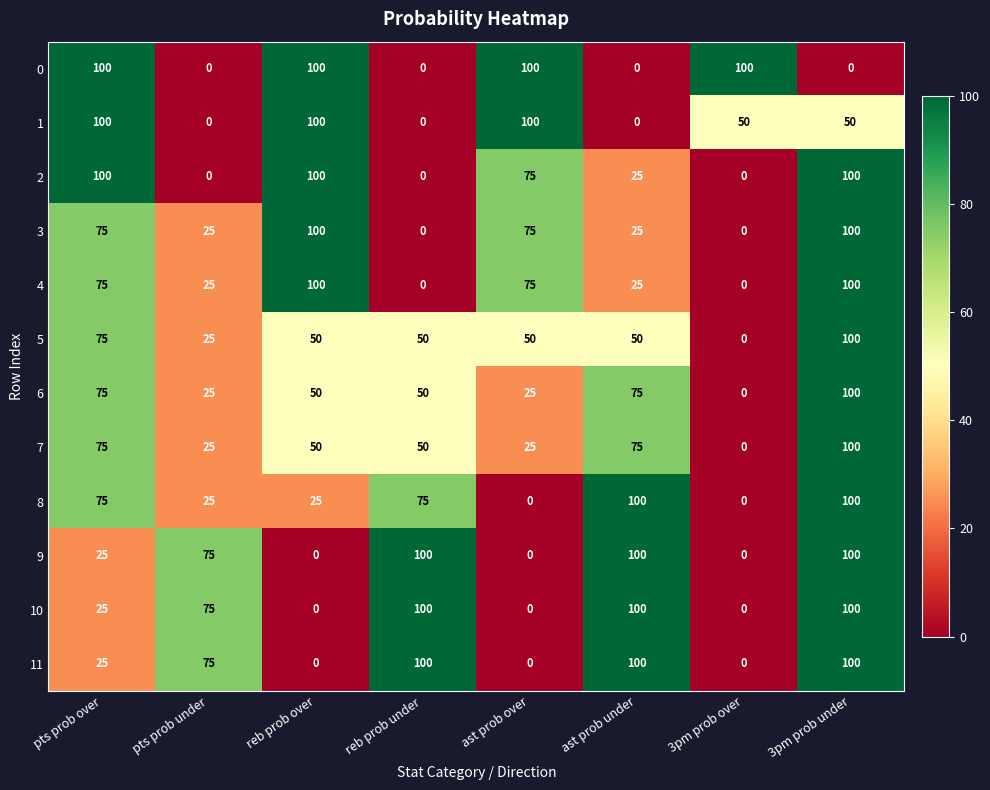

What is the total value across all series at pts prob under?

375